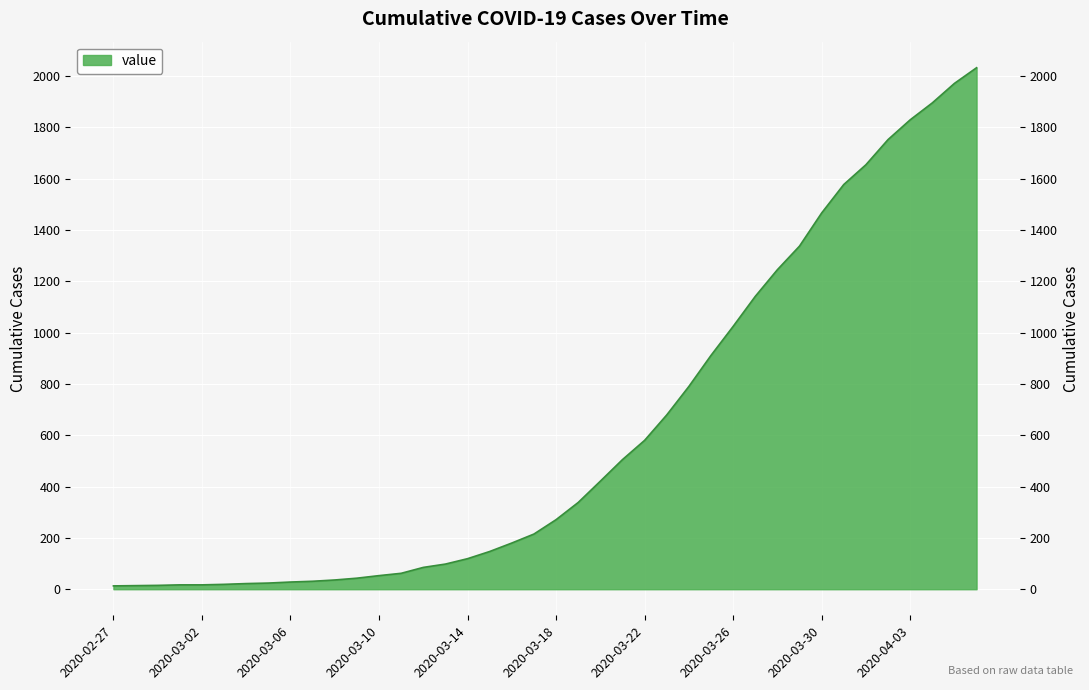

The chart shows a value of 2199 at 2020-03-28. True or false?

False